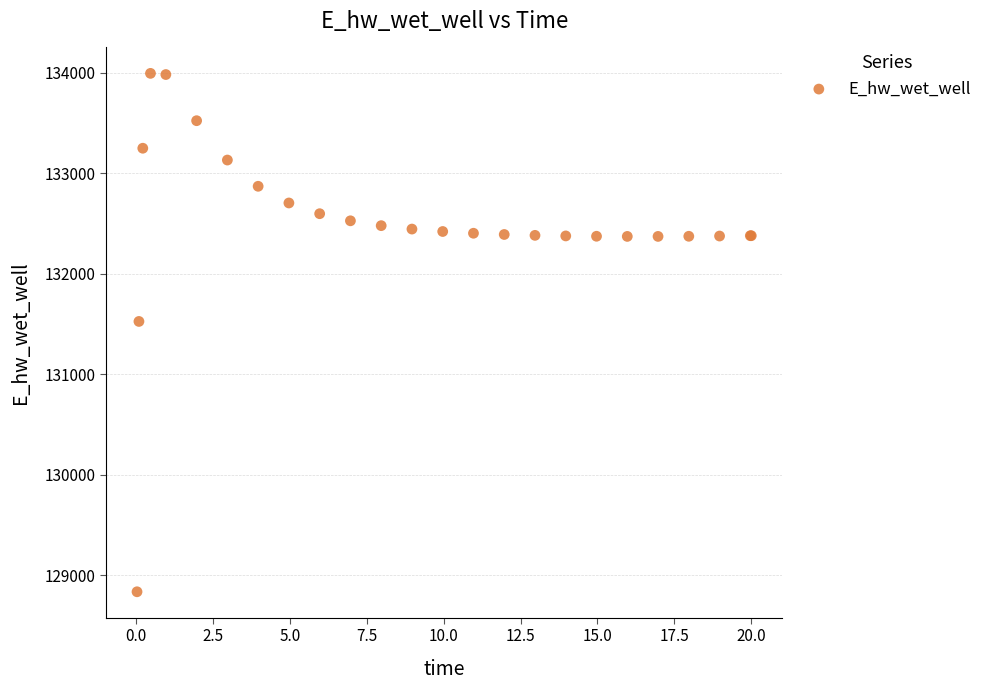

What Y value in the scatter plot is closest to 131413?

131523.8